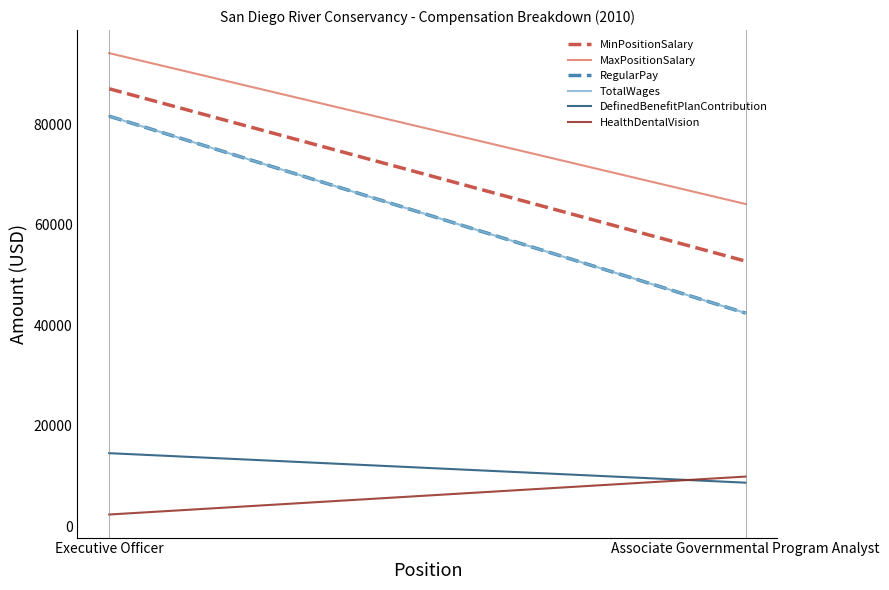

Is the value of TotalWages at Executive Officer greater than the value of MinPositionSalary at Executive Officer?

No